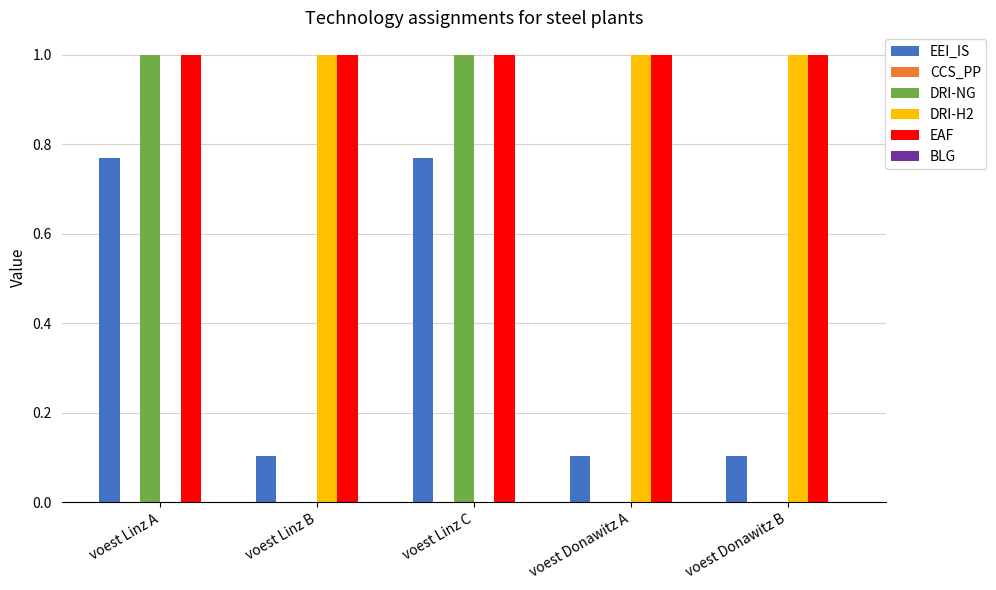

What is the total value across all series at voest Linz C?

2.8